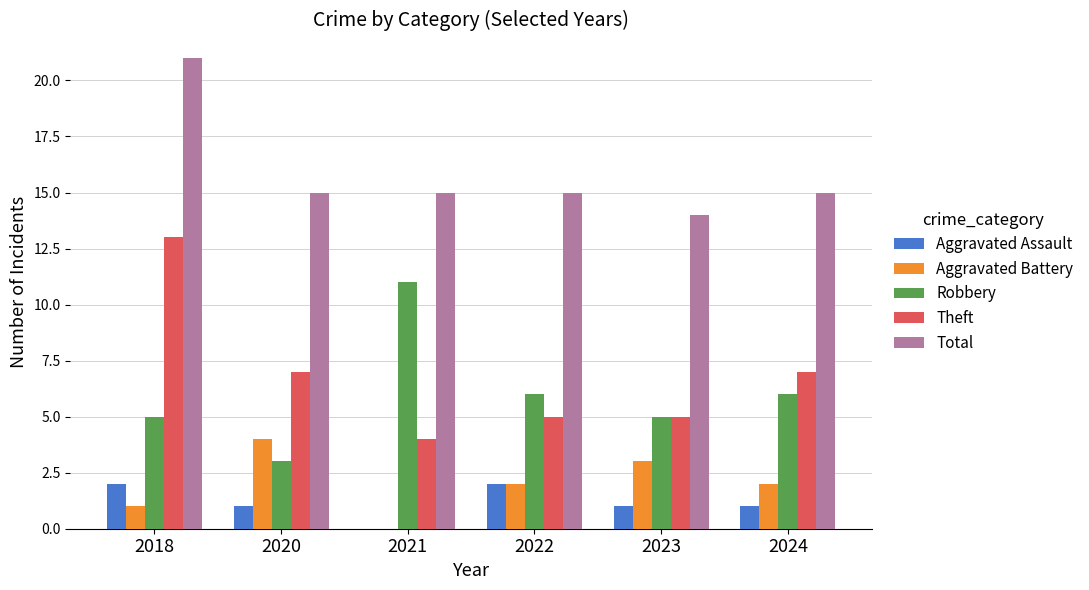

What is the sum of the Aggravated Battery values at 2024 and 2023?

5